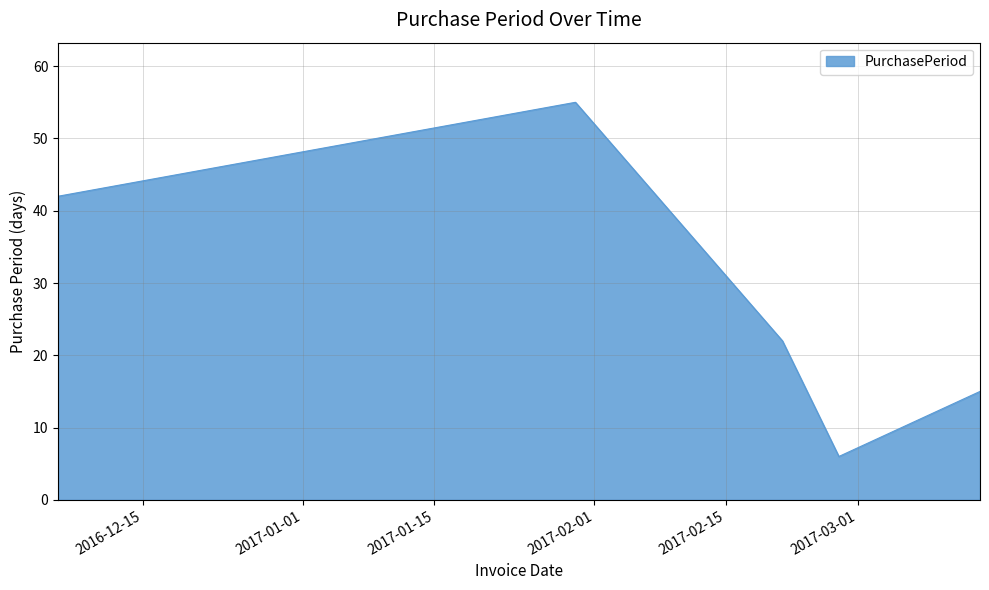

What is the difference between the maximum and minimum values?

49